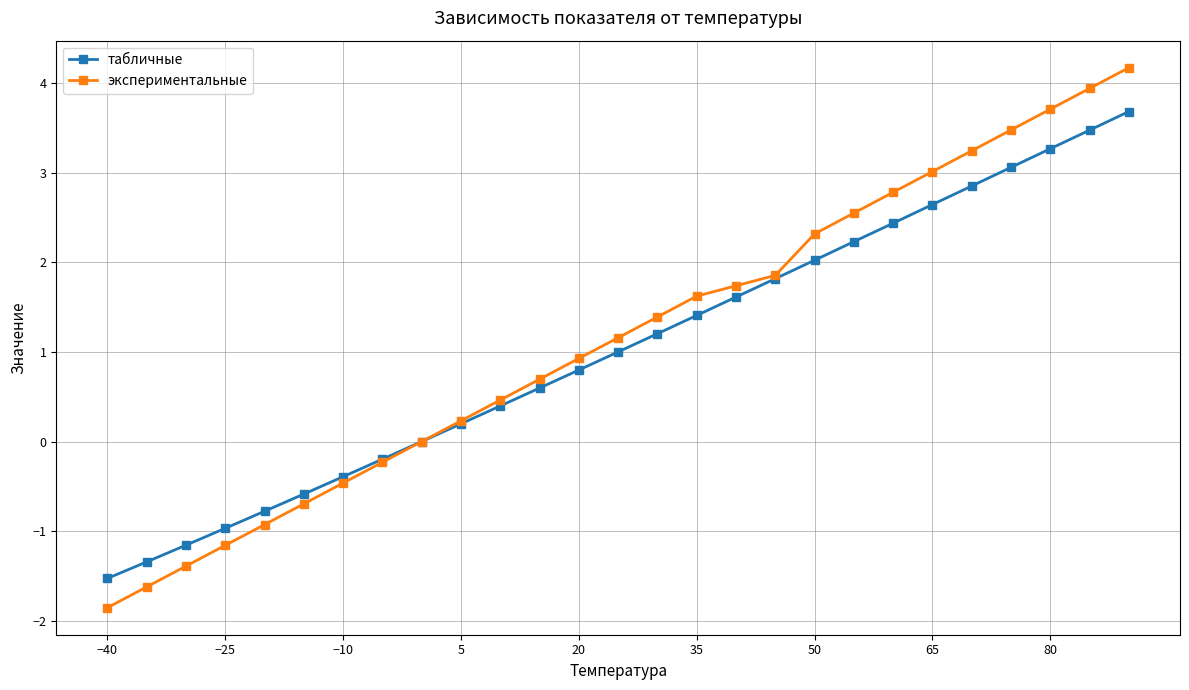

What is the value of the табличные point at the 3rd from the left?

-1.2